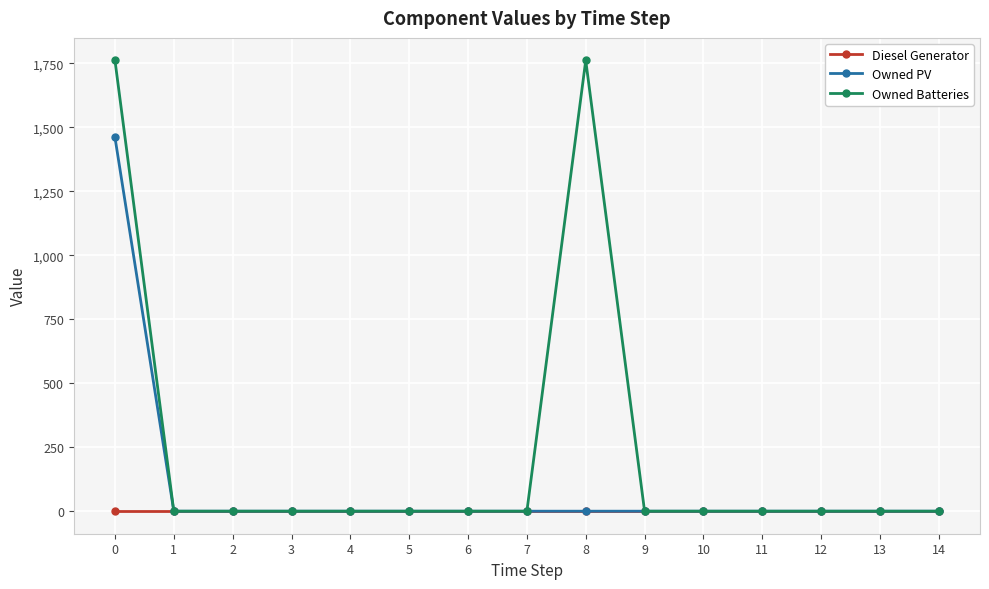

How many lines are shown in the chart?

3